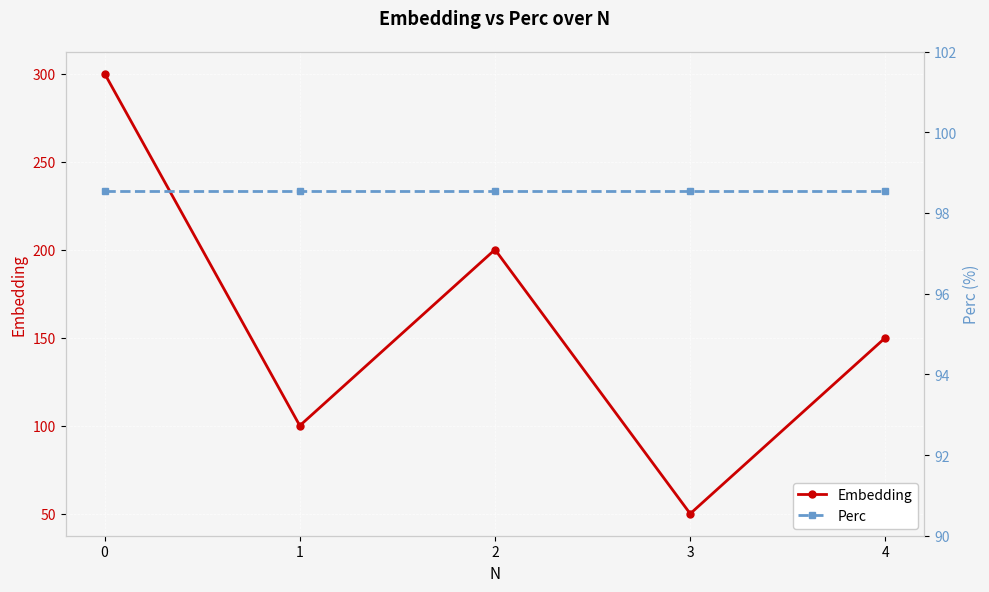

What are all the series names shown in the legend?

Embedding, Perc